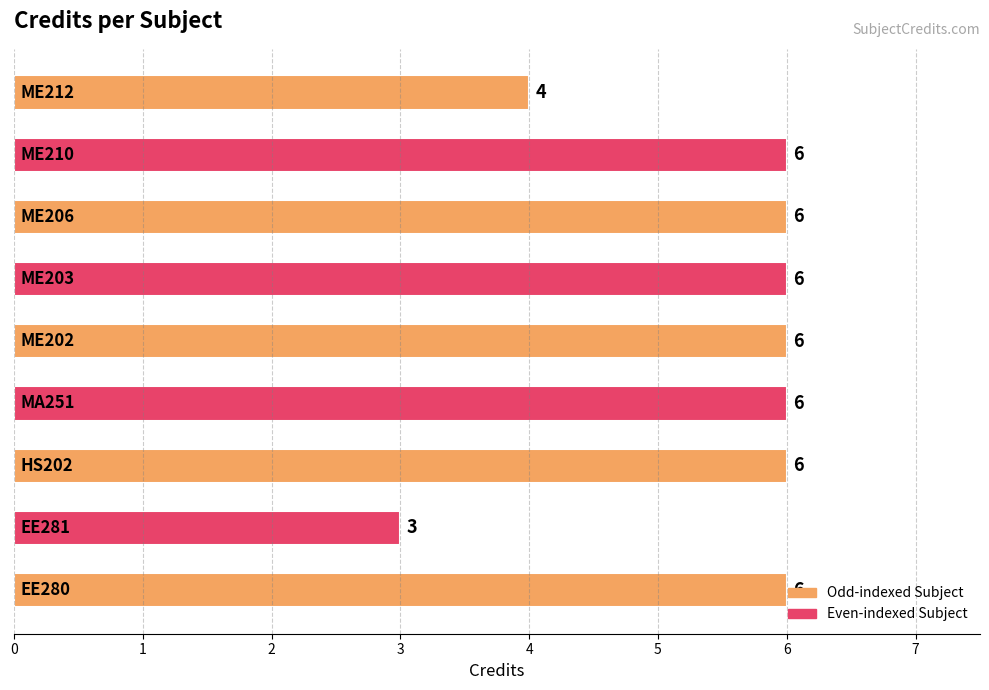

How many series are shown in this chart?

1